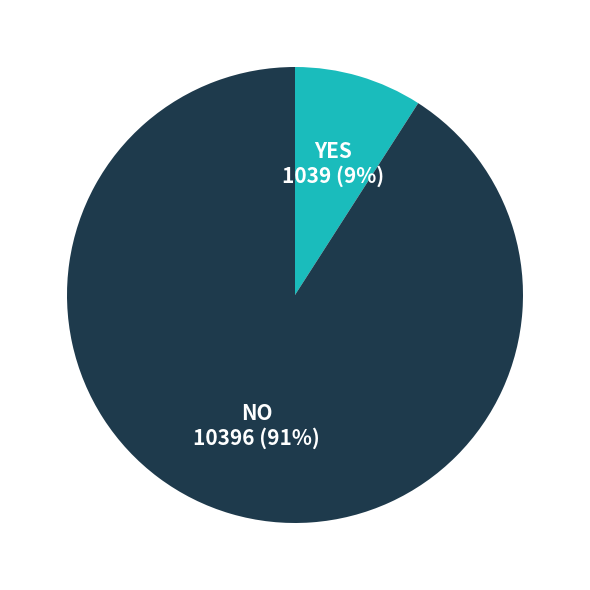

To the nearest percent, what is the average slice percentage?

50%